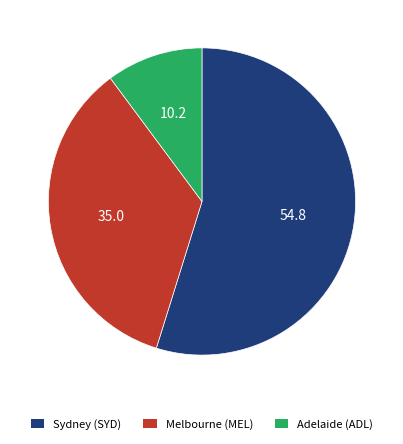

Is there any slice that represents more than half of the pie?

Yes